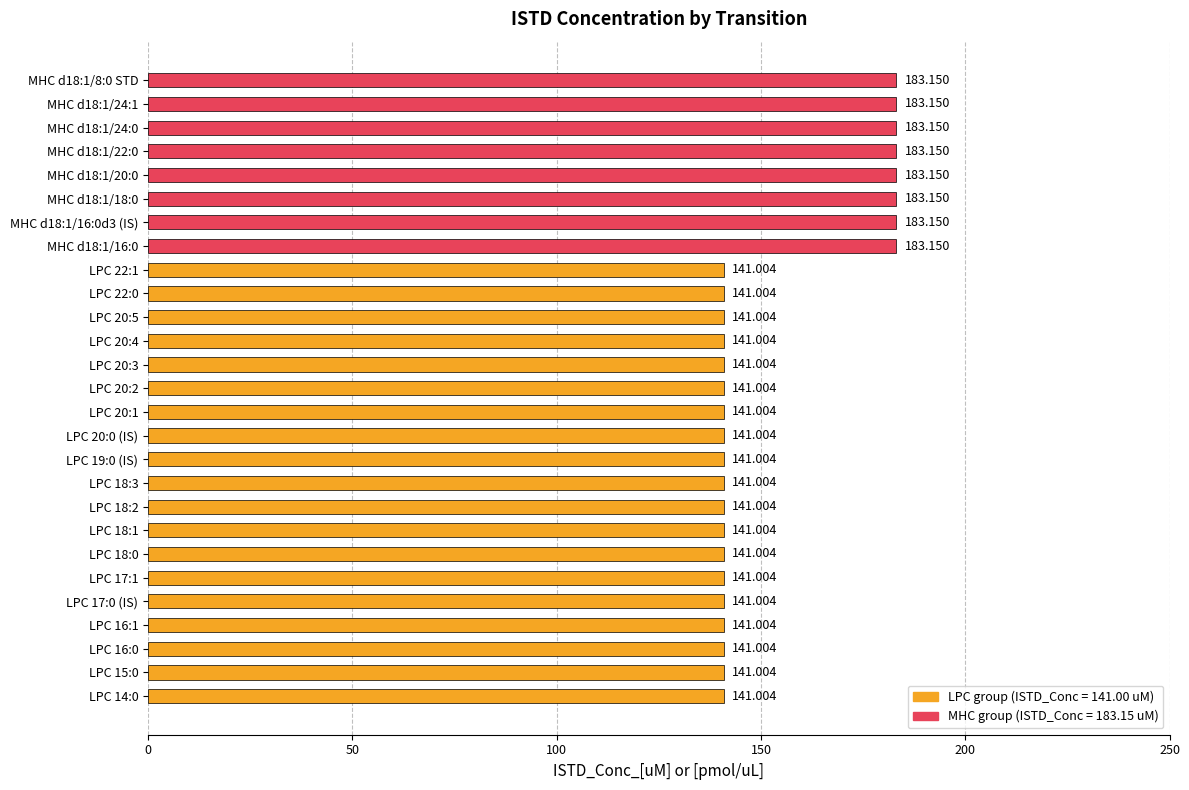

Are the bars grouped side by side (vs. stacked)?

No